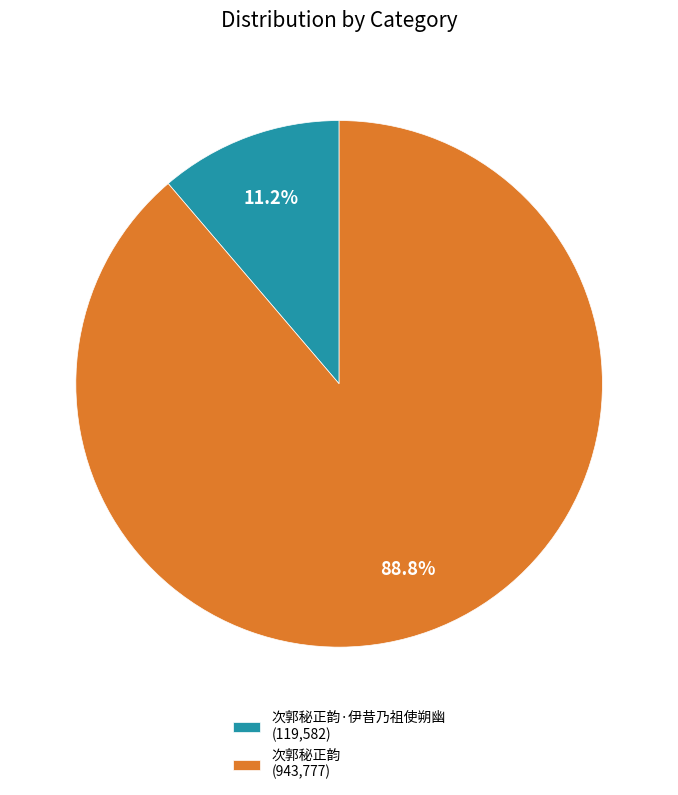

Count the number of slices in the pie.

2